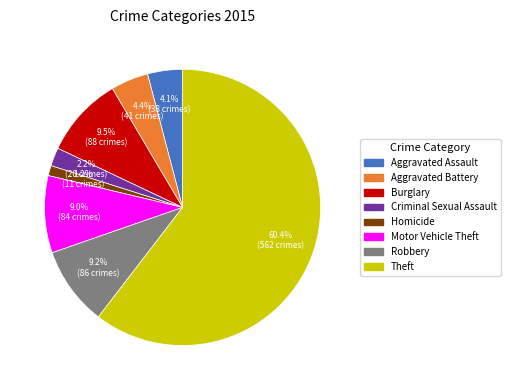

Is there a majority slice in this chart?

Yes